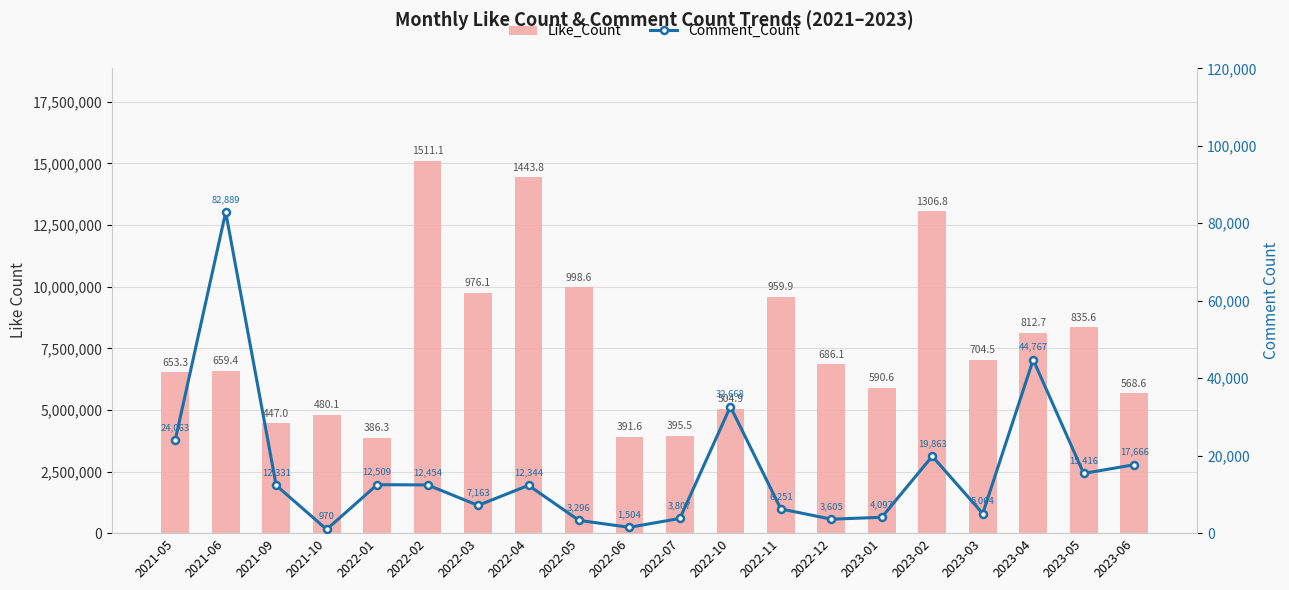

Reading left to right, transcribe all the data shown in this chart.

Like_Count: 6532586	6593772	4469857	4801370	3863086	15110925	9761146	14438280	9985772	3916193	3954689	5048631	9599413	6861227	5905744	13068287	7044774	8127379	8355647	5686125
Comment_Count: 24063	82889	12331	970	12509	12454	7163	12344	3296	1504	3807	32668	6251	3605	4097	19863	5064	44767	15416	17666